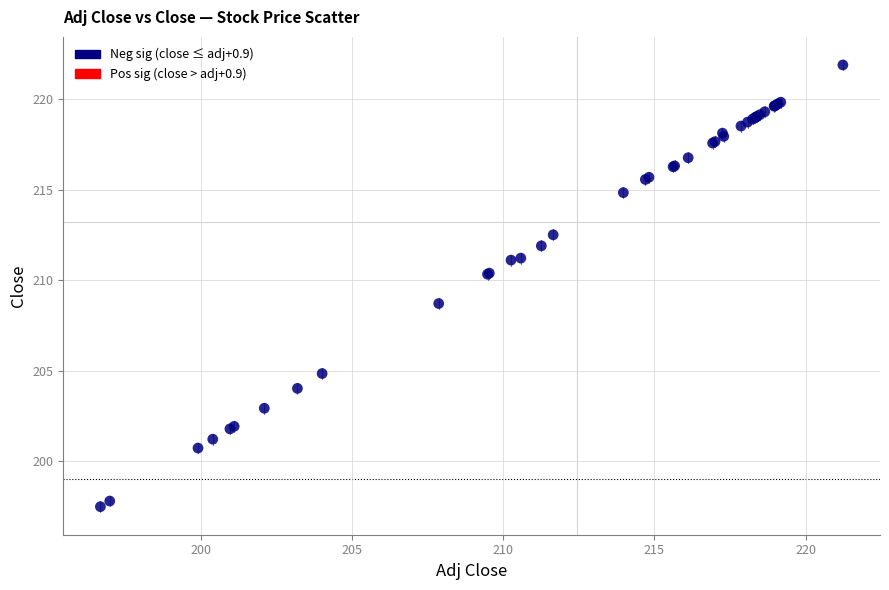

What Y value in the scatter plot is closest to 209?

208.7